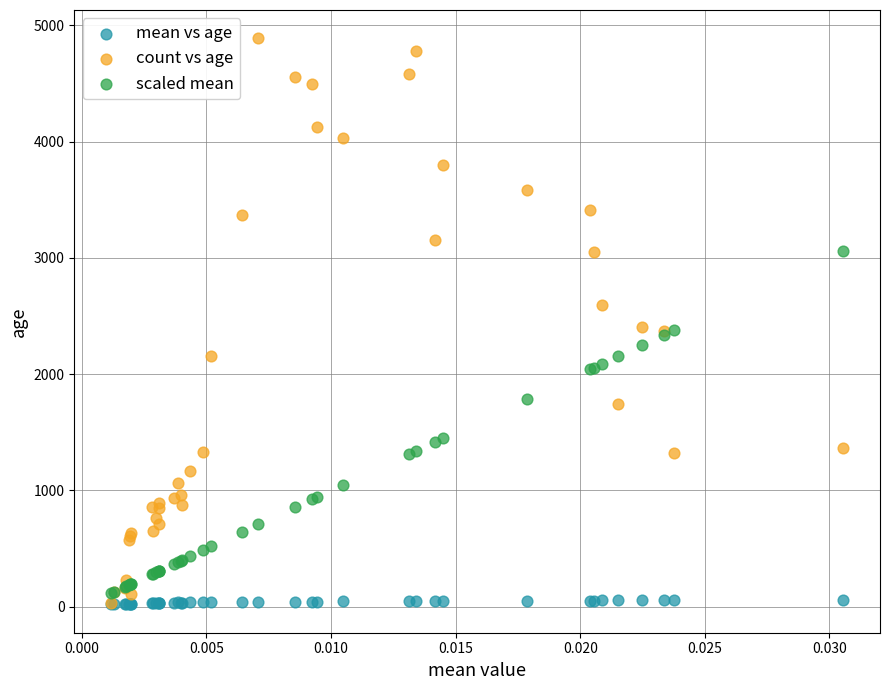

What are all the series names shown in the legend?

mean vs age, count vs age, scaled mean